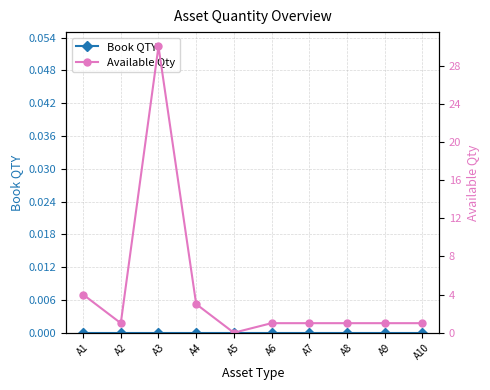

Reading left to right, what are all the values shown in this chart?

Book QTY: A1=0	A2=0	A3=0	A4=0	A5=0	A6=0	A7=0	A8=0	A9=0	A10=0
Available Qty: A1=4	A2=1	A3=30	A4=3	A5=0	A6=1	A7=1	A8=1	A9=1	A10=1